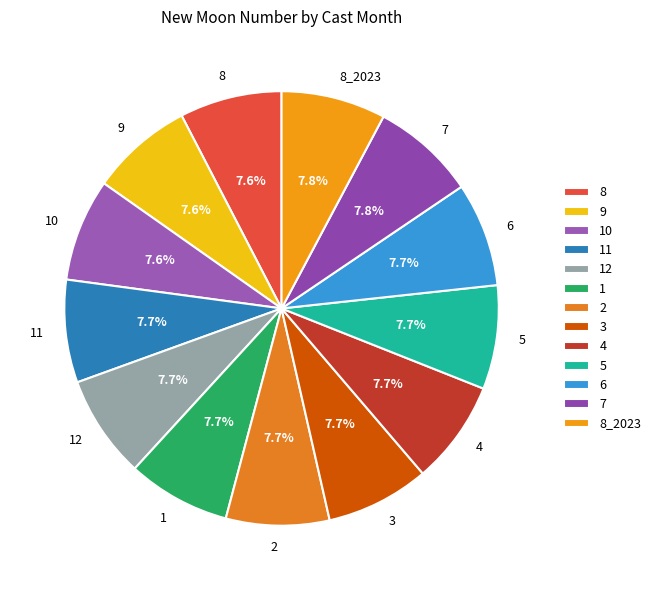

How many slices are in this pie chart?

13